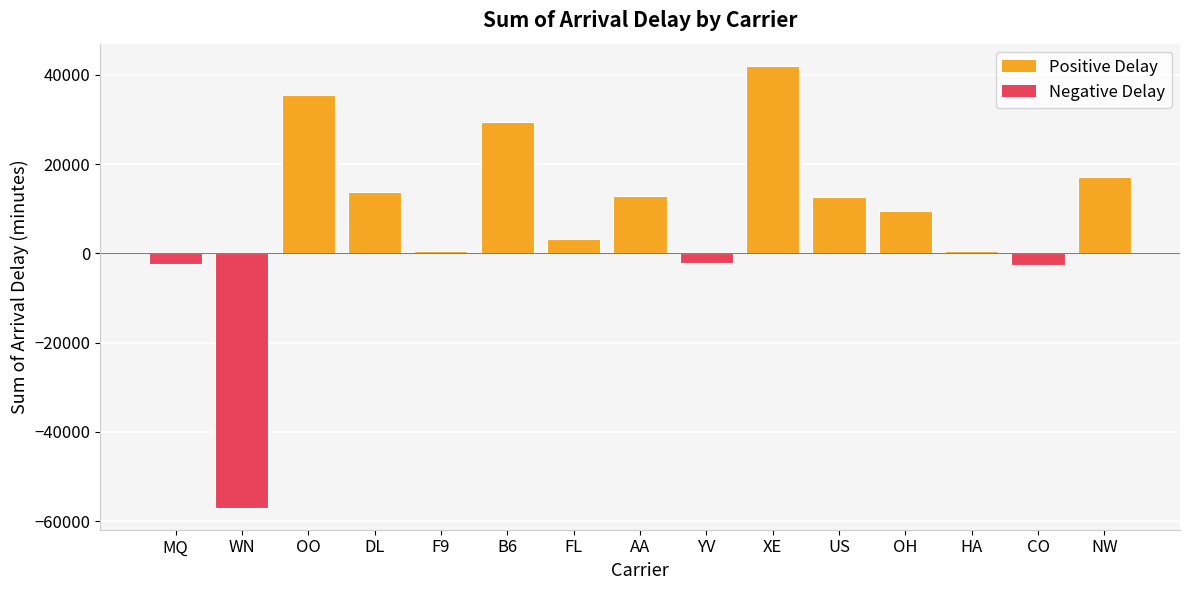

What is the average value?

7492